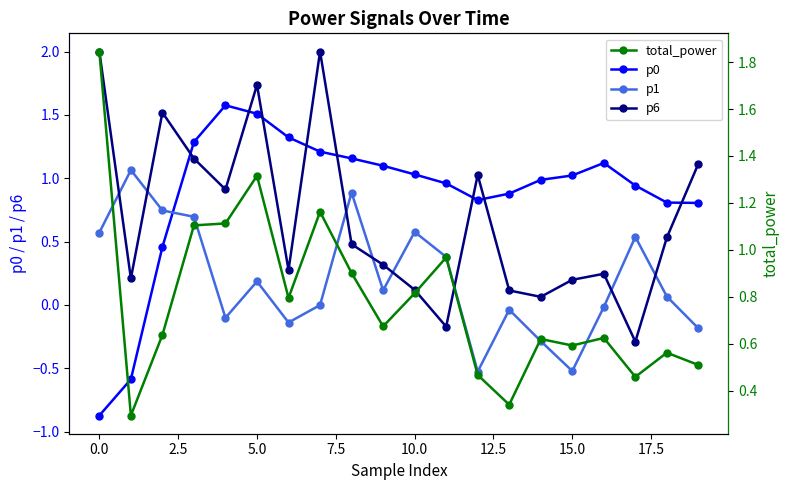

What position from the right is 12?

8